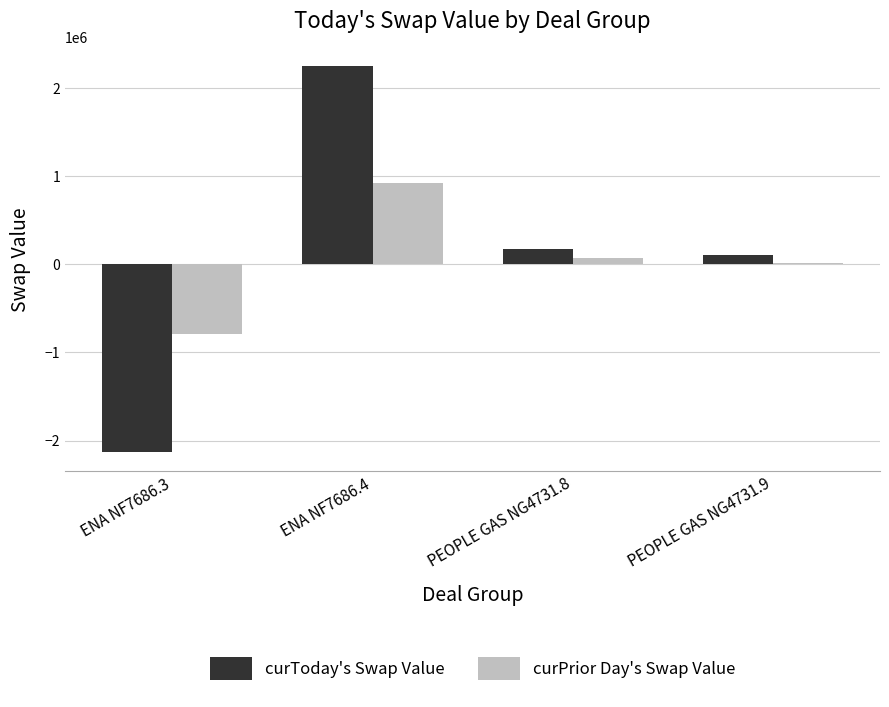

What is the average value of the curToday's Swap Value series?

97340.0